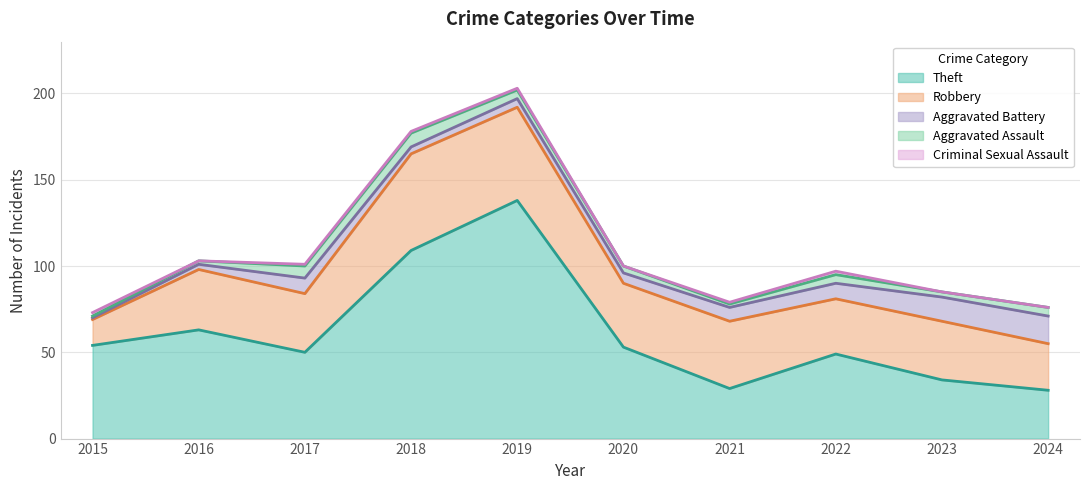

Rank the series by their maximum value, from lowest to highest.

Criminal Sexual Assault, Aggravated Assault, Aggravated Battery, Robbery, Theft